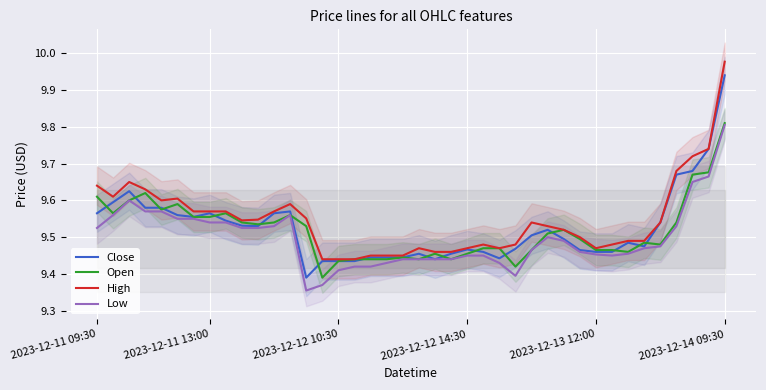

In Open, how many points are higher than both neighbors (excluding endpoints)?

8